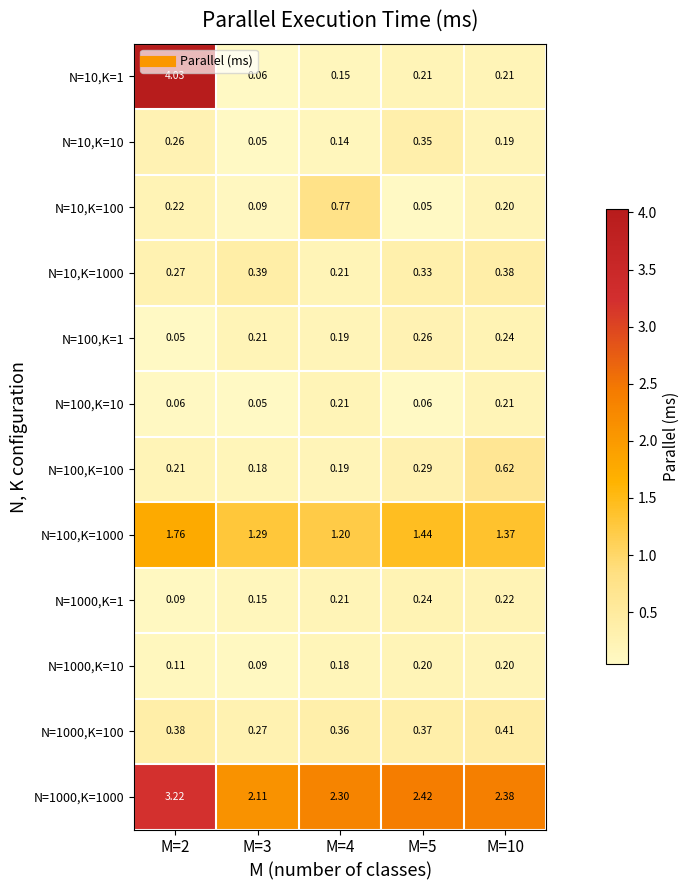

Is the value of N=100,K=100 at M=10 greater than the value of N=100,K=10 at M=5?

Yes